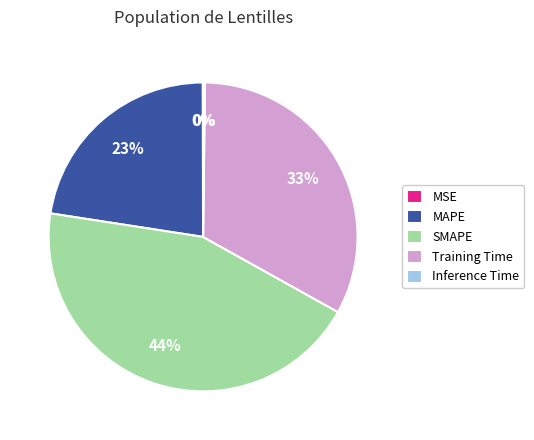

To the nearest percent, what is the difference between the MAPE and Training Time slice percentages?

10%